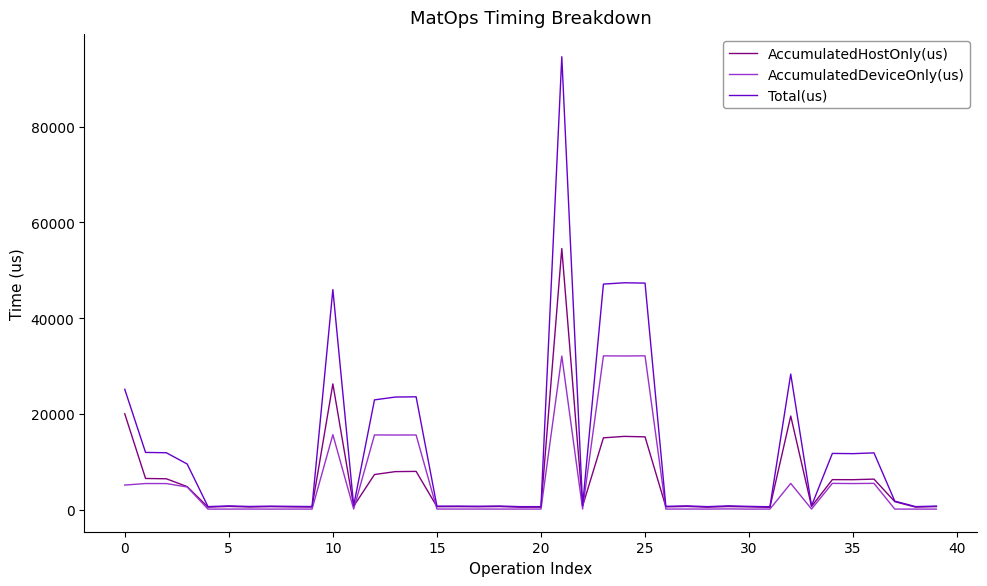

Which series has the largest range (max minus min)?

Total(us)